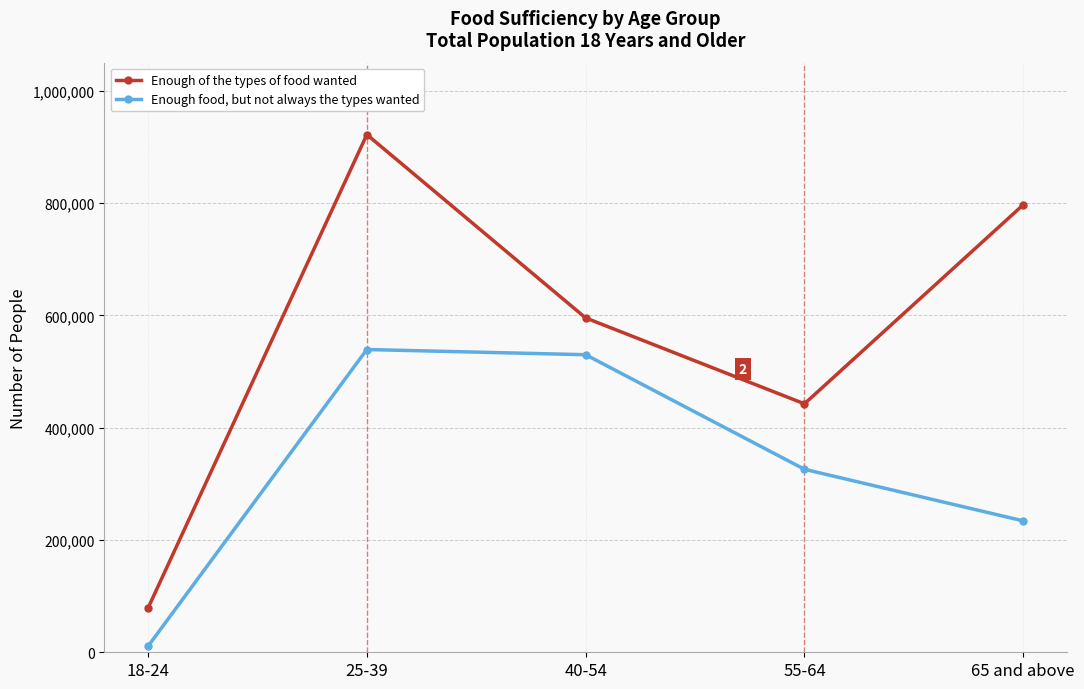

At which category does Enough of the types of food wanted reach its first local valley?

55-64